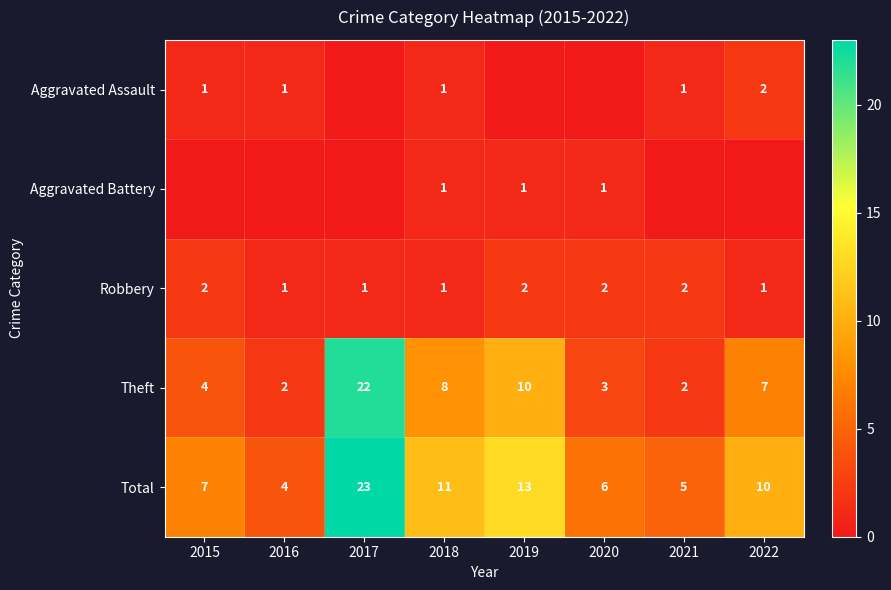

Read the Theft value at 2017, to the nearest 10.

20